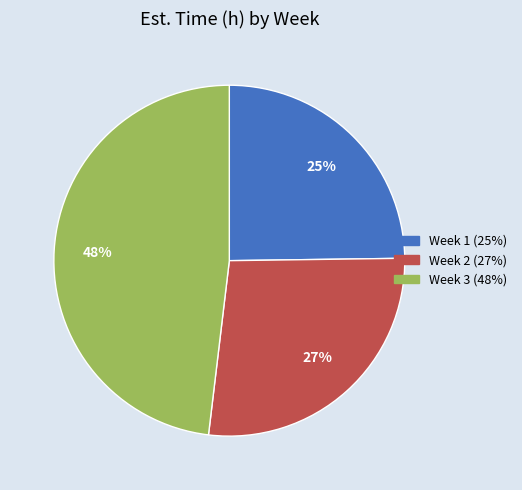

To the nearest percent, what is the difference between the largest and smallest slice percentages?

23%